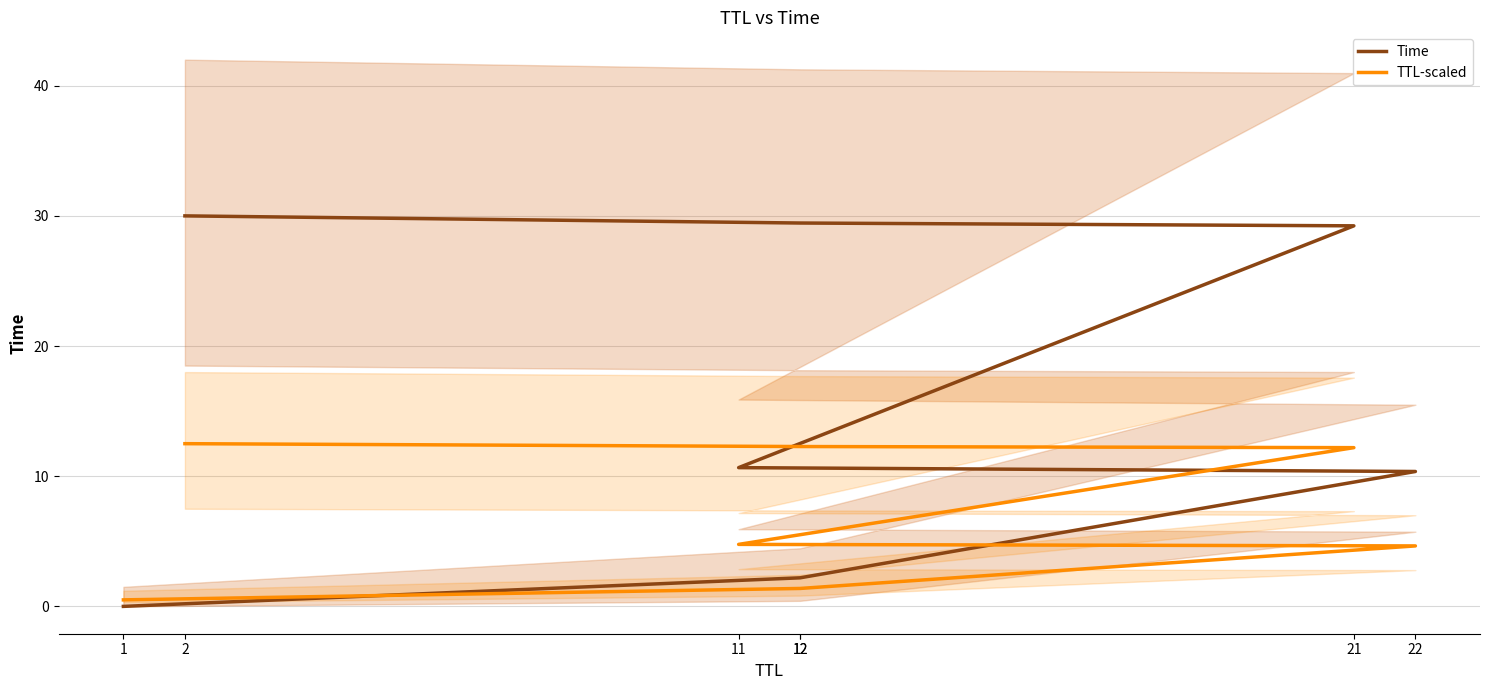

Where is Time nearest to the value 15?

11